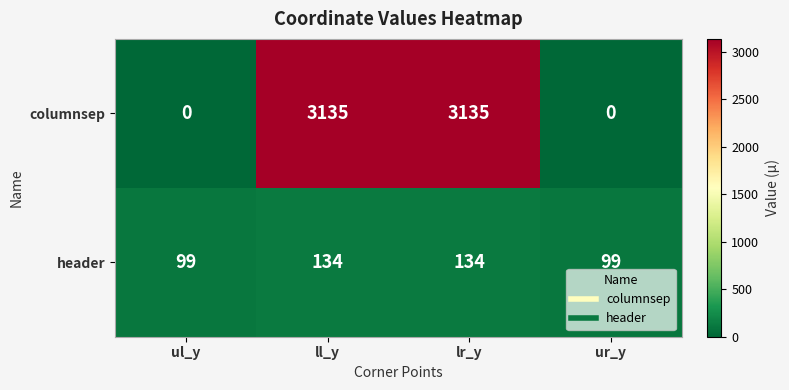

How many data points does each series have?

4